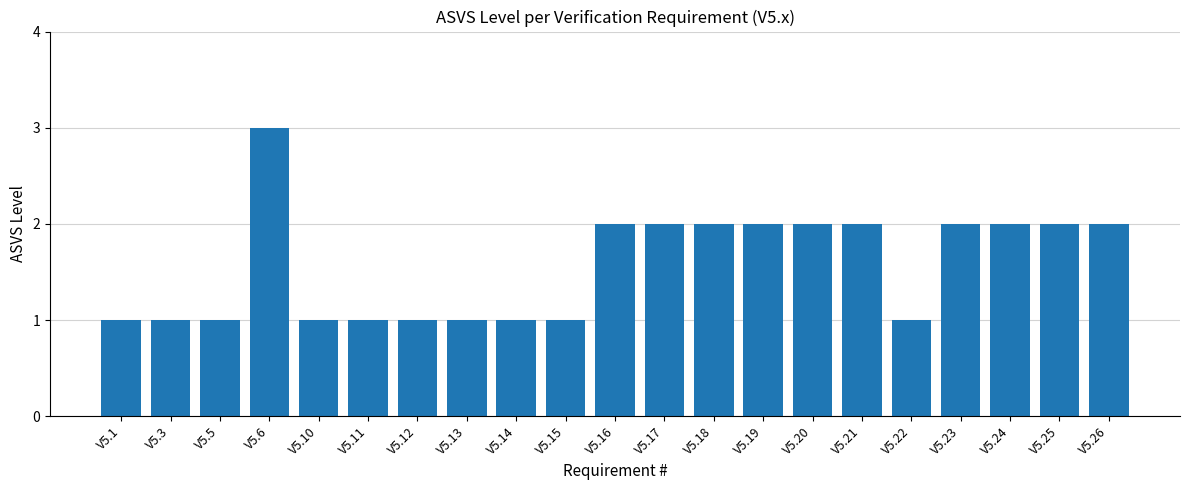

Is it true that the value at V5.15 is 2?

False